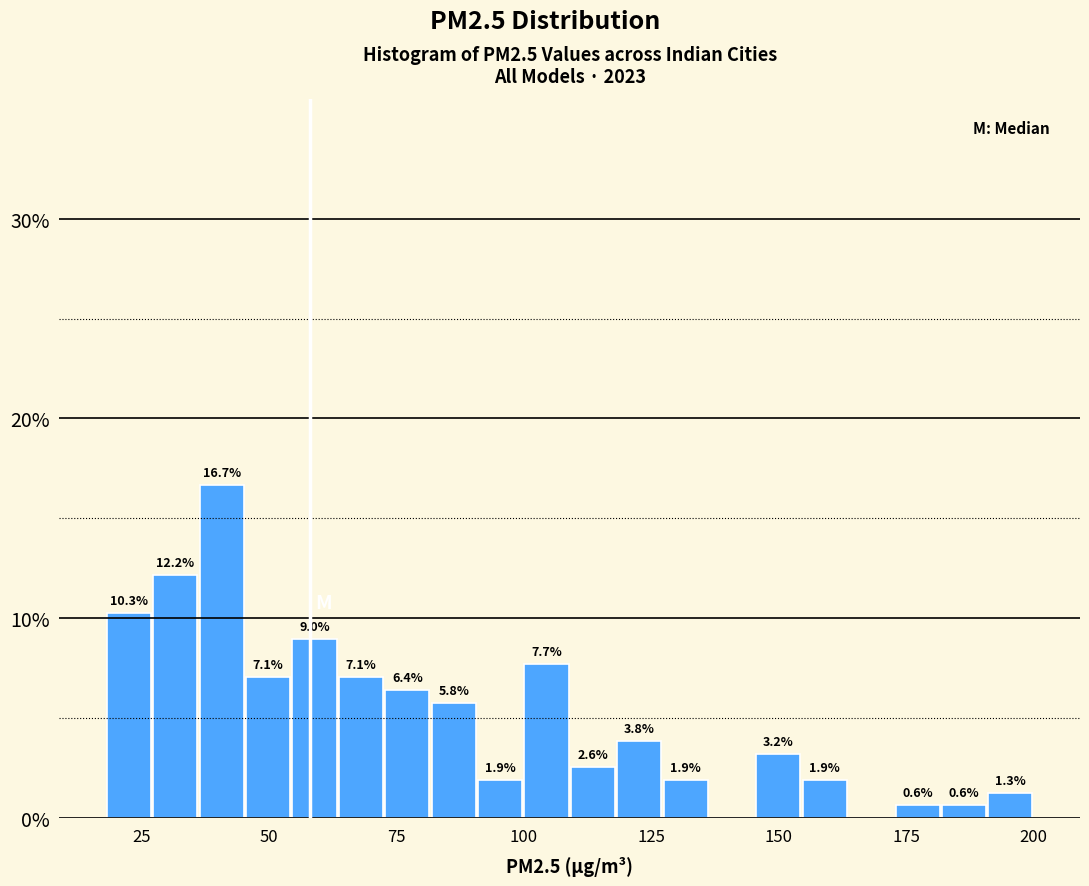

Around what value on the x-axis is the tallest bar? Give the approximate position of its centre, as read against the axis.

40